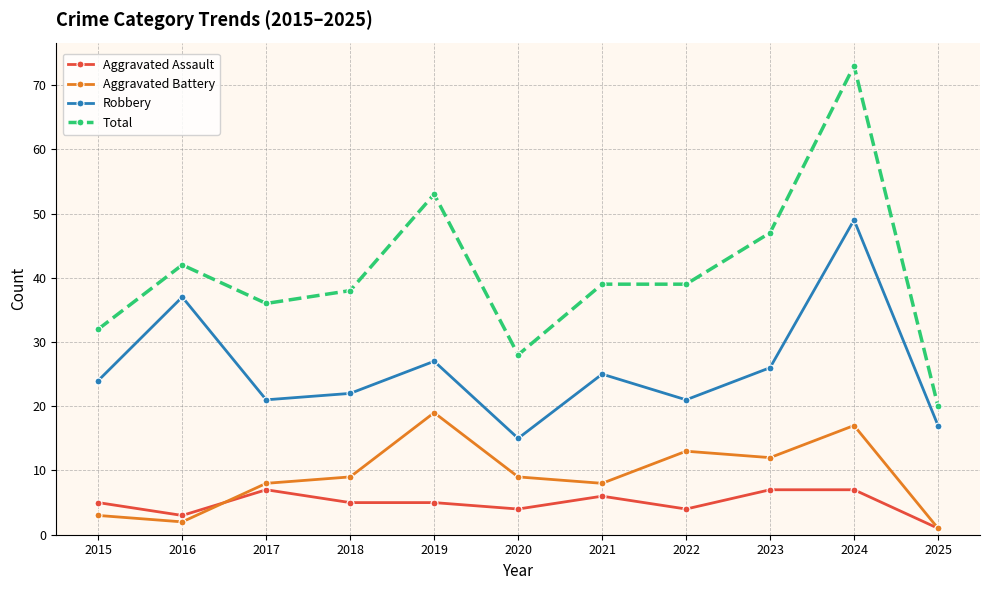

What is the sum of the Robbery values at 2025 and 2020?

32